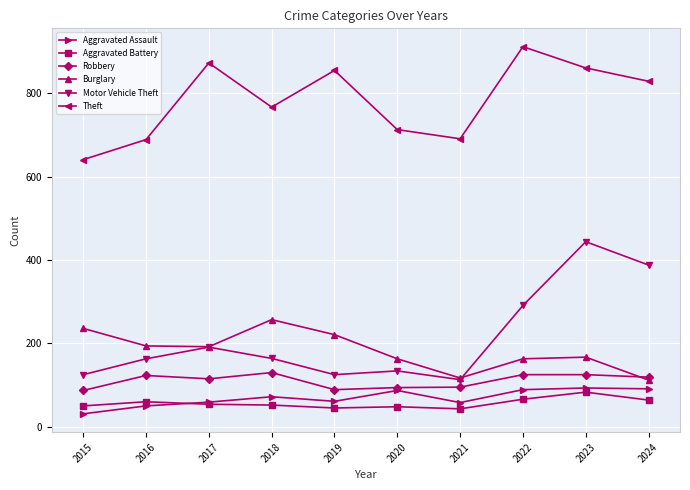

What is the value of the Aggravated Assault point at the 5th from the left?

61